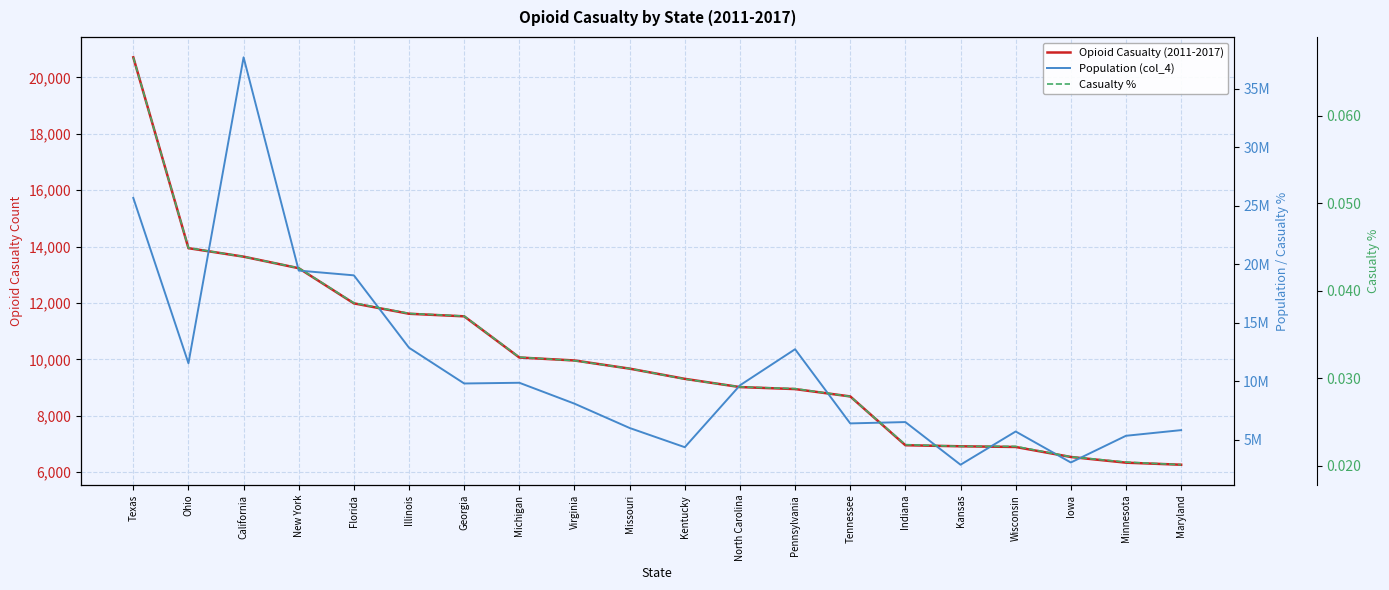

Which label corresponds to the largest value in the chart?

California